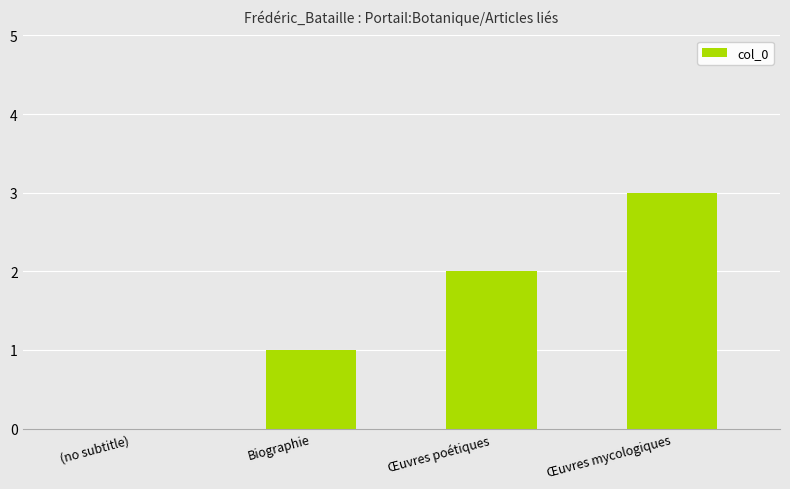

Which category has the highest value across all series?

Œuvres mycologiques